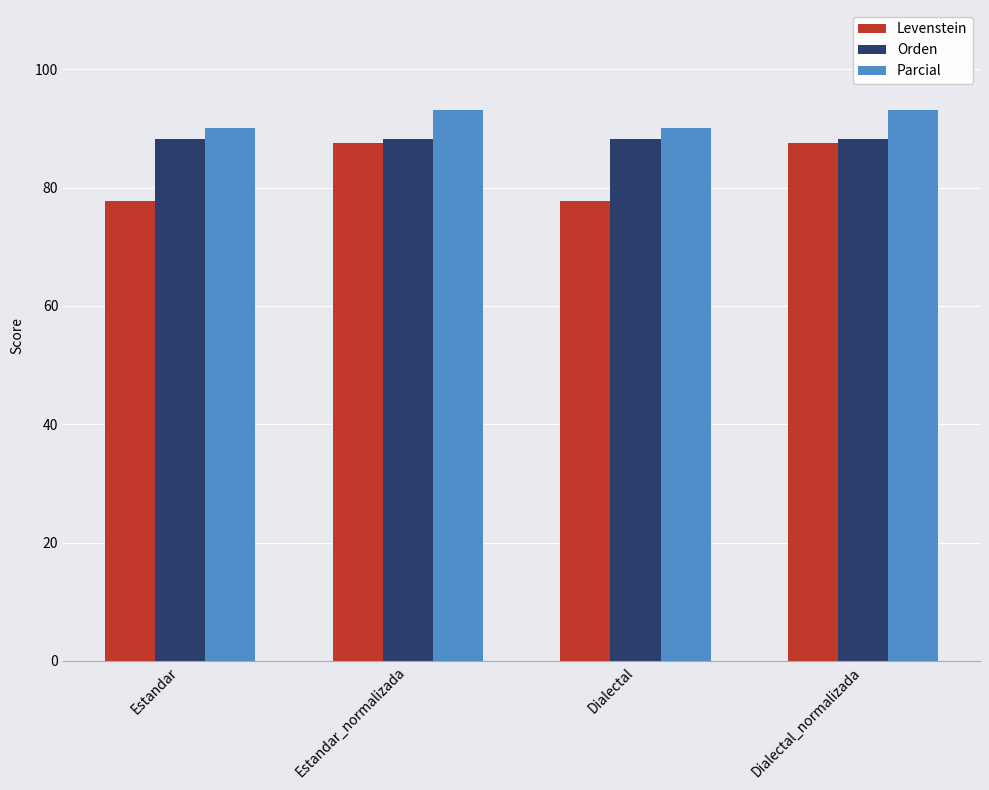

Read the Levenstein value at Estandar_normalizada.

87.5